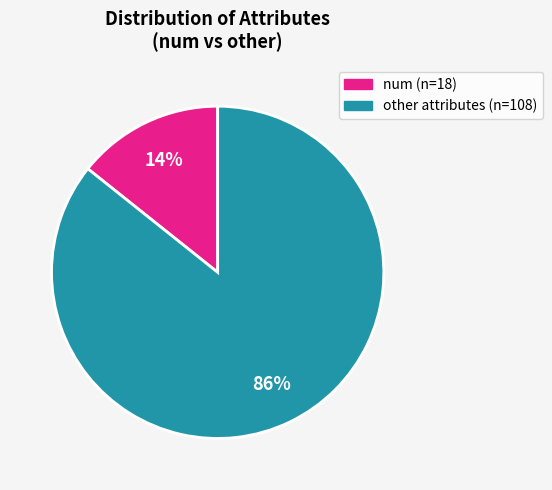

Does any single category account for the majority?

Yes